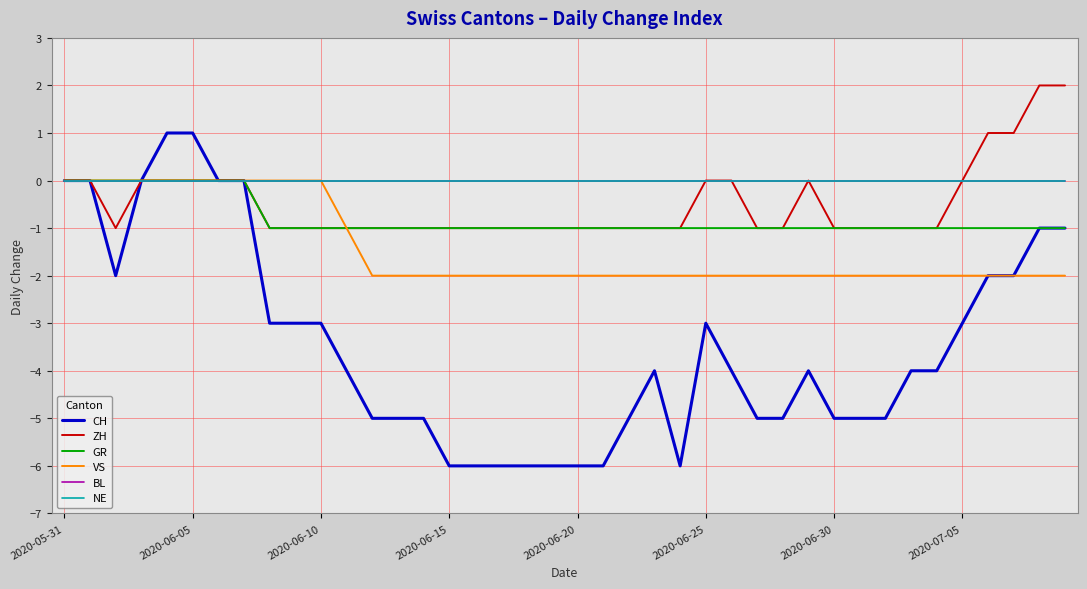

Reading left to right, transcribe all the data shown in this chart.

CH: 0	0	-2	0	1	1	0	0	-3	-3	-3	-4	-5	-5	-5	-6	-6	-6	-6	-6	-6	-6	-5	-4	-6	-3	-4	-5	-5	-4	-5	-5	-5	-4	-4	-3	-2	-2	-1	-1
ZH: 0	0	-1	0	0	0	0	0	-1	-1	-1	-1	-1	-1	-1	-1	-1	-1	-1	-1	-1	-1	-1	-1	-1	0	0	-1	-1	0	-1	-1	-1	-1	-1	0	1	1	2	2
GR: 0	0	0	0	0	0	0	0	-1	-1	-1	-1	-1	-1	-1	-1	-1	-1	-1	-1	-1	-1	-1	-1	-1	-1	-1	-1	-1	-1	-1	-1	-1	-1	-1	-1	-1	-1	-1	-1
VS: 0	0	0	0	0	0	0	0	0	0	0	-1	-2	-2	-2	-2	-2	-2	-2	-2	-2	-2	-2	-2	-2	-2	-2	-2	-2	-2	-2	-2	-2	-2	-2	-2	-2	-2	-2	-2
BL: 0	0	0	0	0	0	0	0	0	0	0	0	0	0	0	0	0	0	0	0	0	0	0	0	0	0	0	0	0	0	0	0	0	0	0	0	0	0	0	0
NE: 0	0	0	0	0	0	0	0	0	0	0	0	0	0	0	0	0	0	0	0	0	0	0	0	0	0	0	0	0	0	0	0	0	0	0	0	0	0	0	0